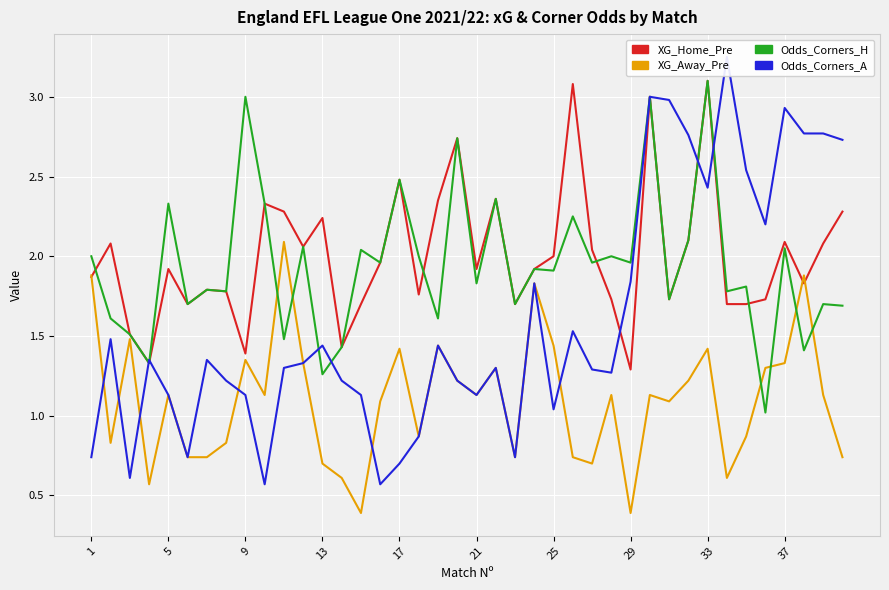

How many lines are shown in the chart?

4